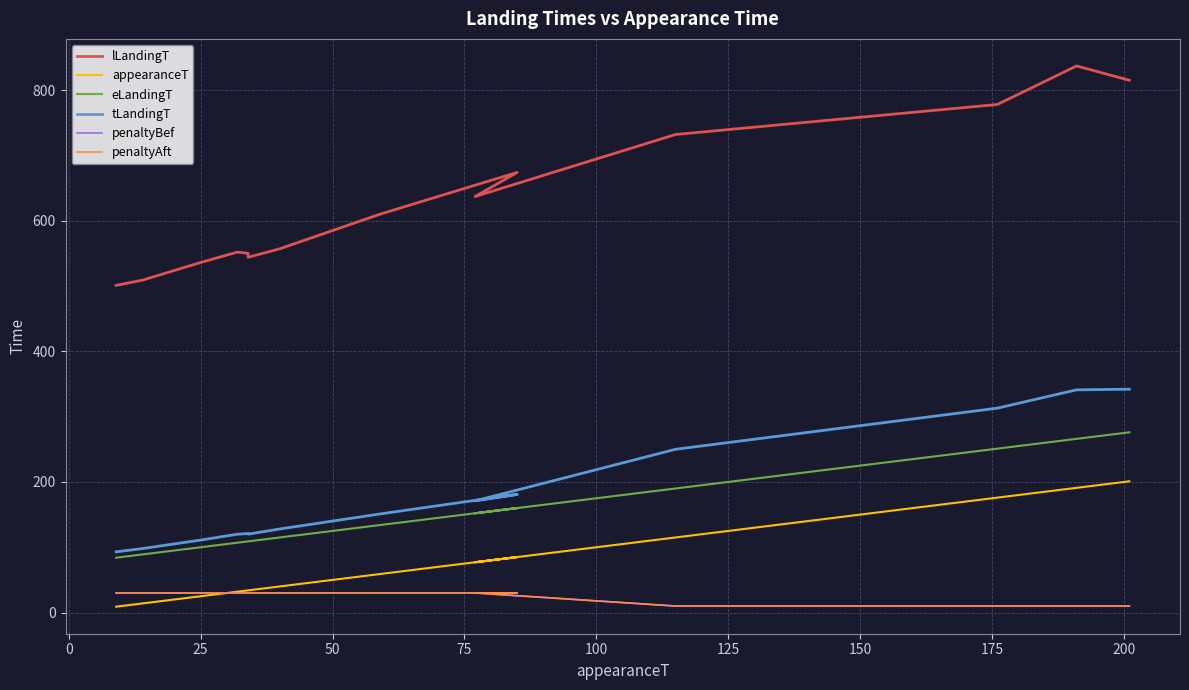

Reading left to right, list all the values displayed in this chart.

lLandingT: 501	509	536	552	550	544	557	610	674	637	732	778	837	815
appearanceT: 9	14	25	32	34	34	40	59	85	77	115	176	191	201
eLandingT: 84	89	100	107	109	109	115	134	160	152	190	251	266	276
tLandingT: 93	98	111	120	121	120	128	151	181	171	250	313	341	342
penaltyBef: 30	30	30	30	30	30	30	30	30	30	10	10	10	10
penaltyAft: 30	30	30	30	30	30	30	30	30	30	10	10	10	10